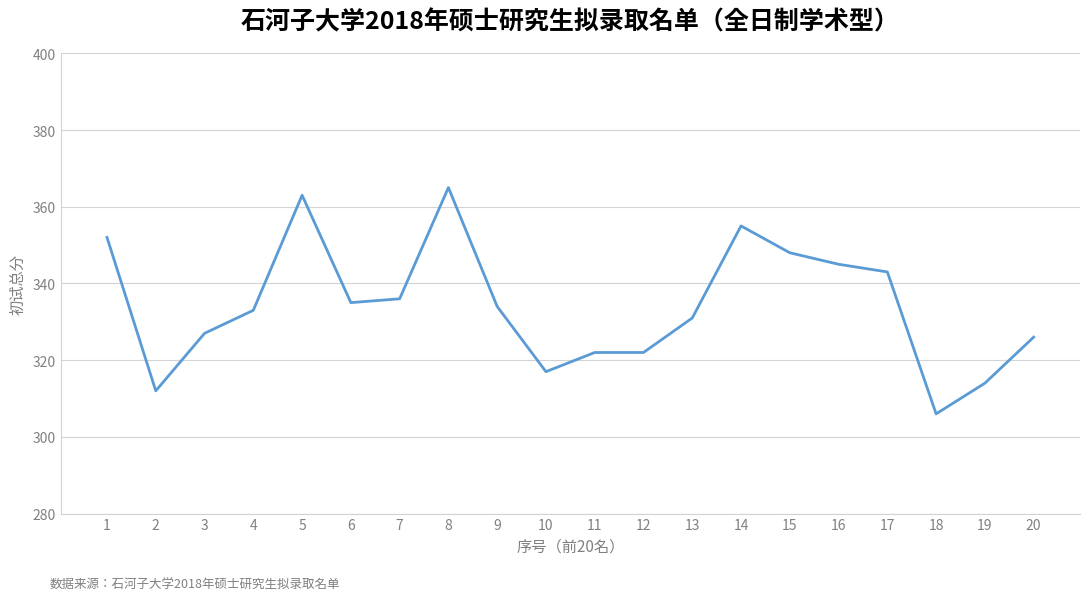

What is the difference between the maximum and minimum values?

59